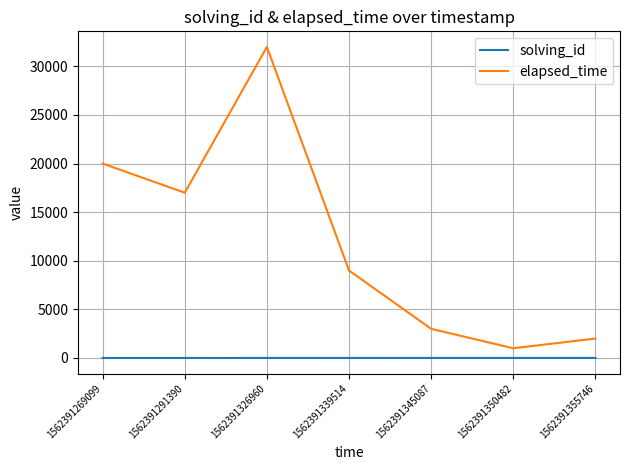

True or false: elapsed_time and solving_id cross at least once.

False